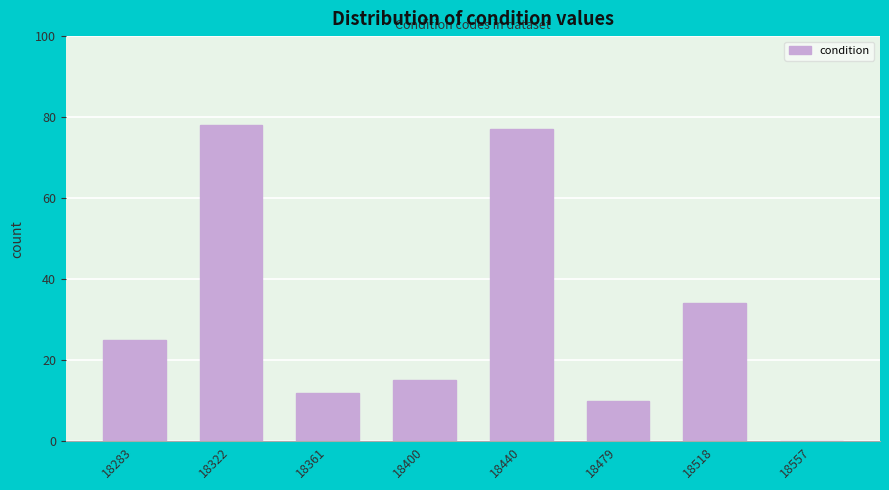

Reading right to left, list all the values displayed in this chart.

18557=0	18518=34	18479=10	18440=77	18400=15	18361=12	18322=78	18283=25